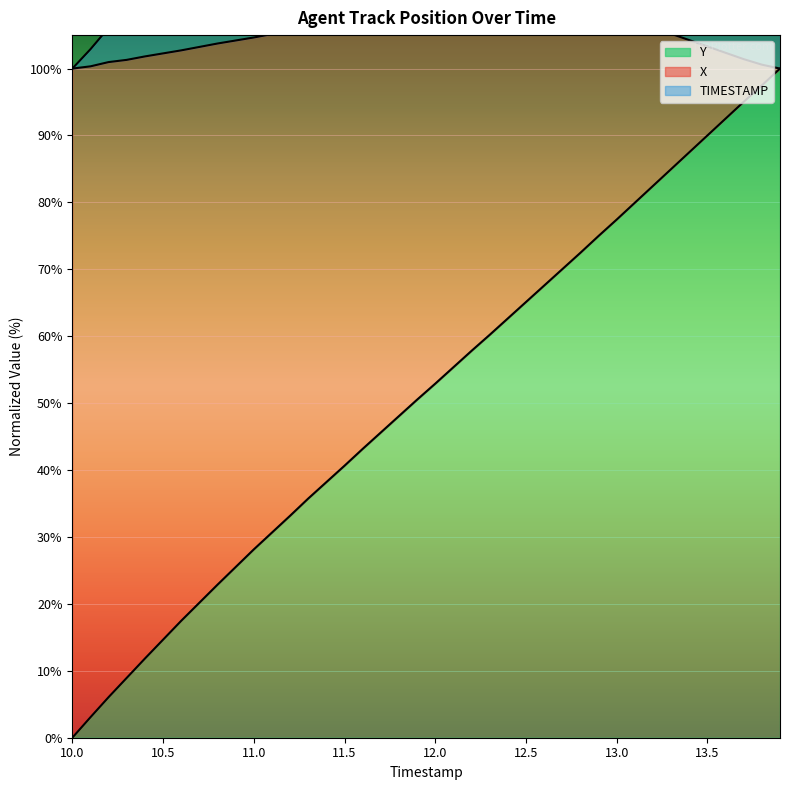

What is the label of the 2nd point from the left?

10.1